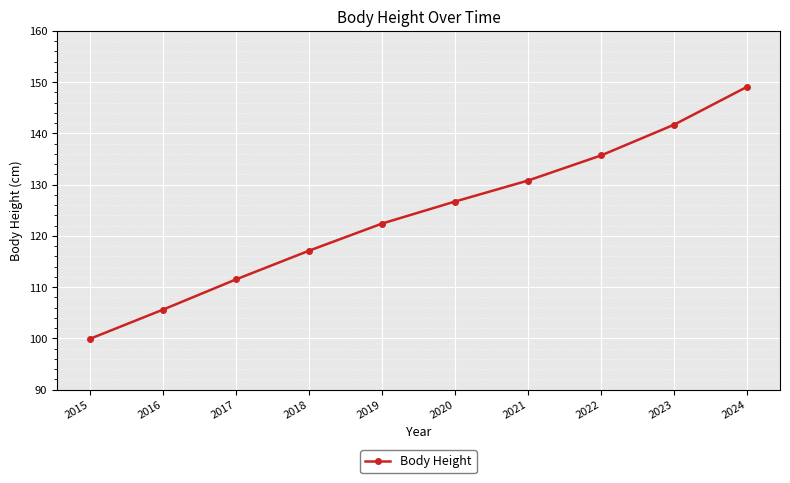

Which has a higher value, 2016 or 2023?

2023